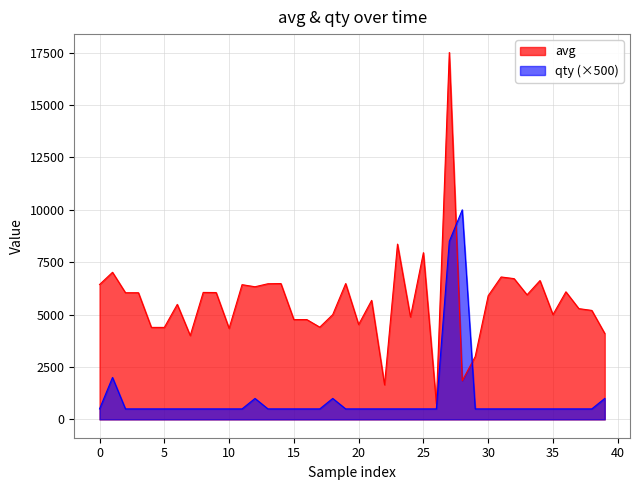

At which label does qty reach its peak?

28